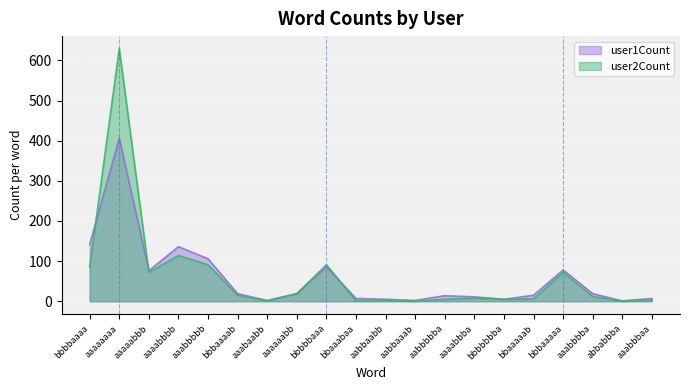

How many lines are shown in the chart?

2